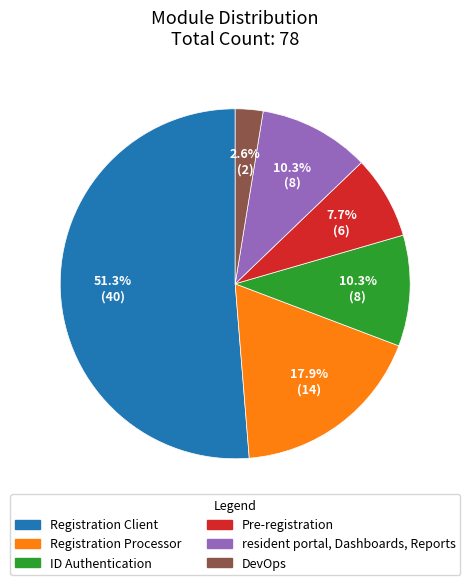

Count the number of slices in the pie.

6